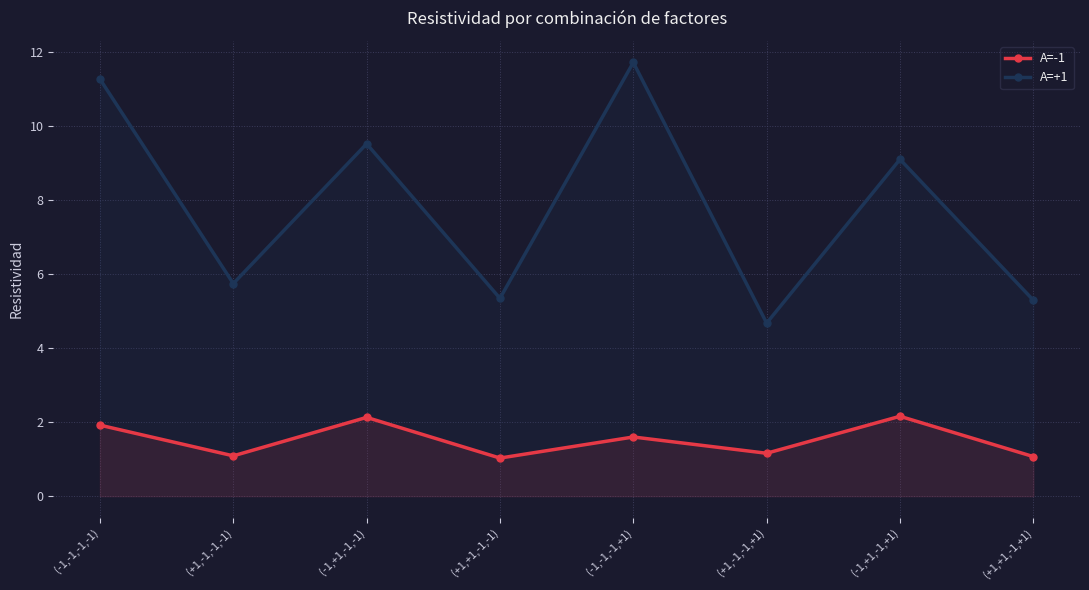

How many lines are shown in the chart?

2